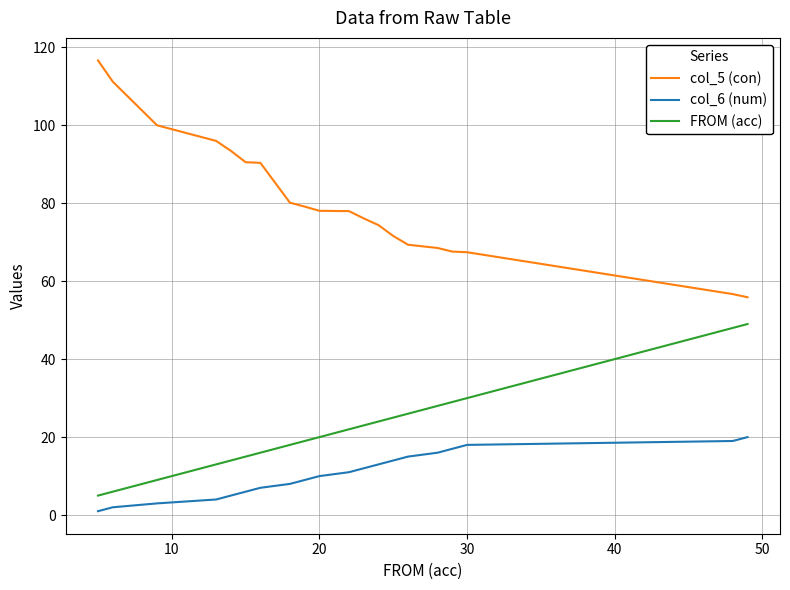

True or false: col_6 (num) and col_5 (con) cross at least once.

False